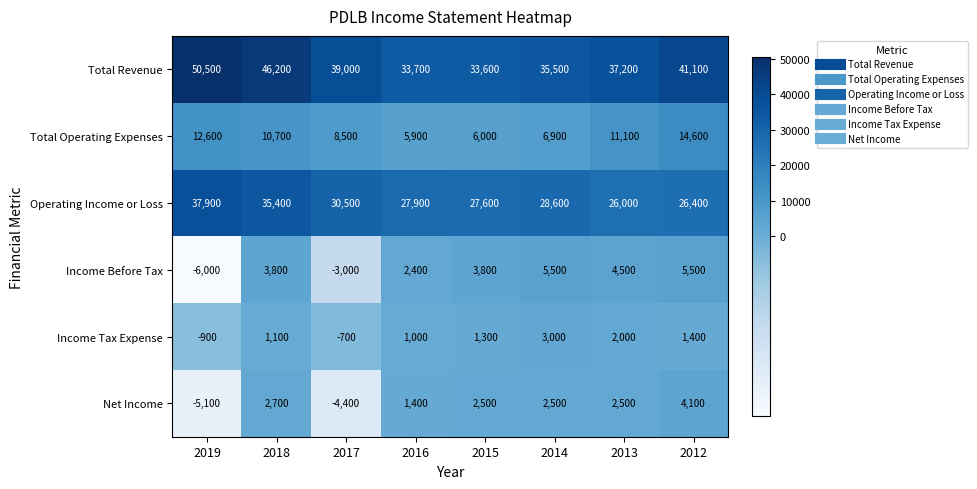

At which label does Operating Income or Loss first exceed 28600?

2019